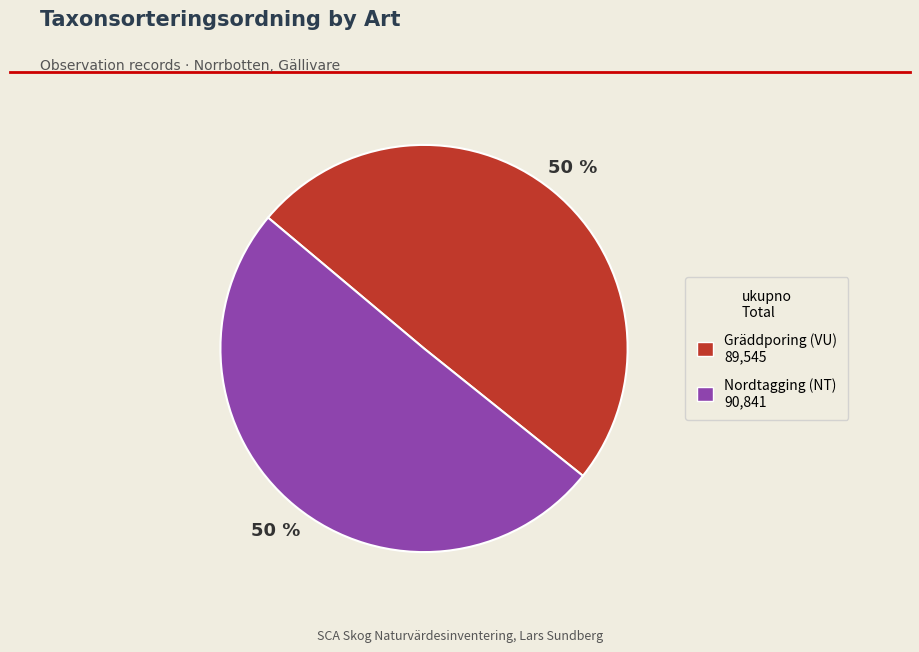

To the nearest percent, what is the average slice percentage?

50%